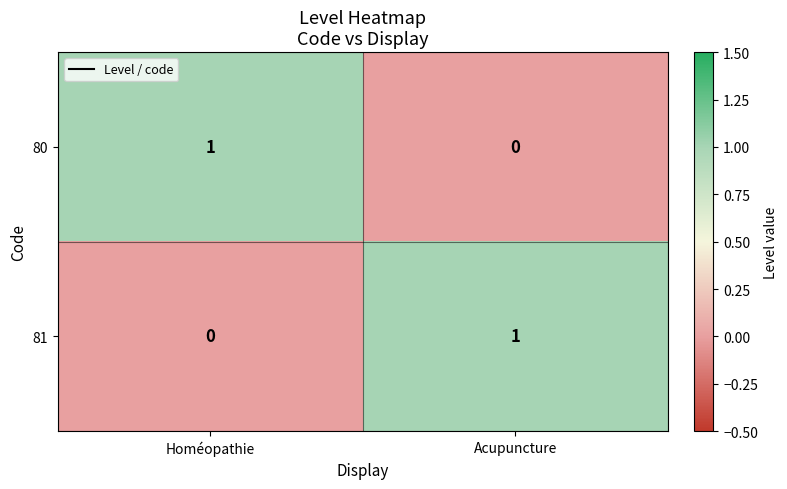

Reading right to left, list all the values displayed in this chart.

80: Acupuncture=0	Homéopathie=1
81: Acupuncture=1	Homéopathie=0